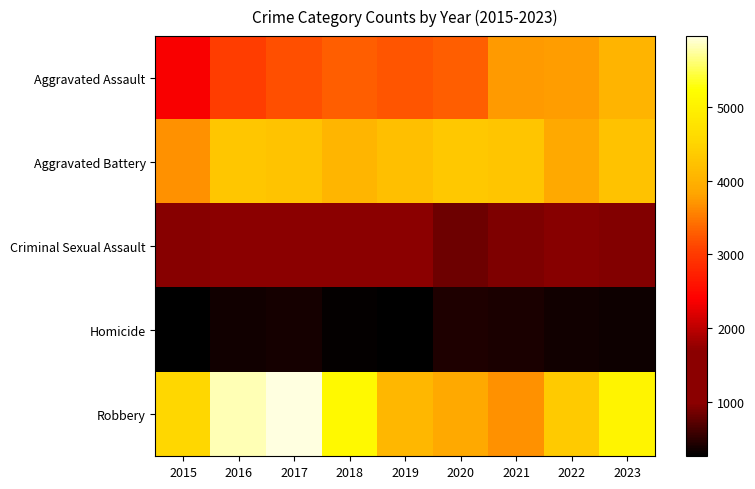

What is the minimum value shown in the chart?

260